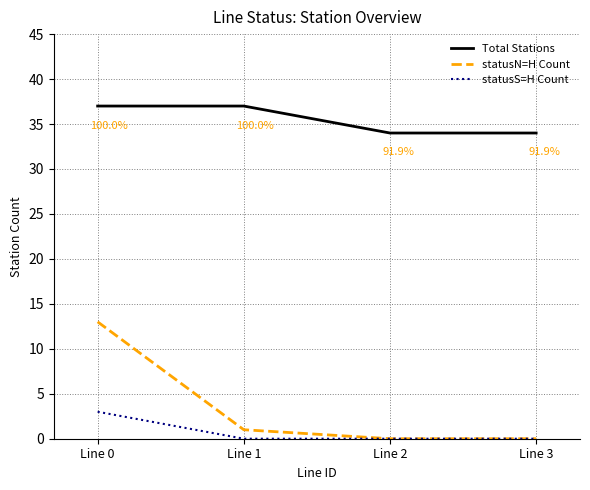

Which series has the largest range (max minus min)?

statusN=H Count